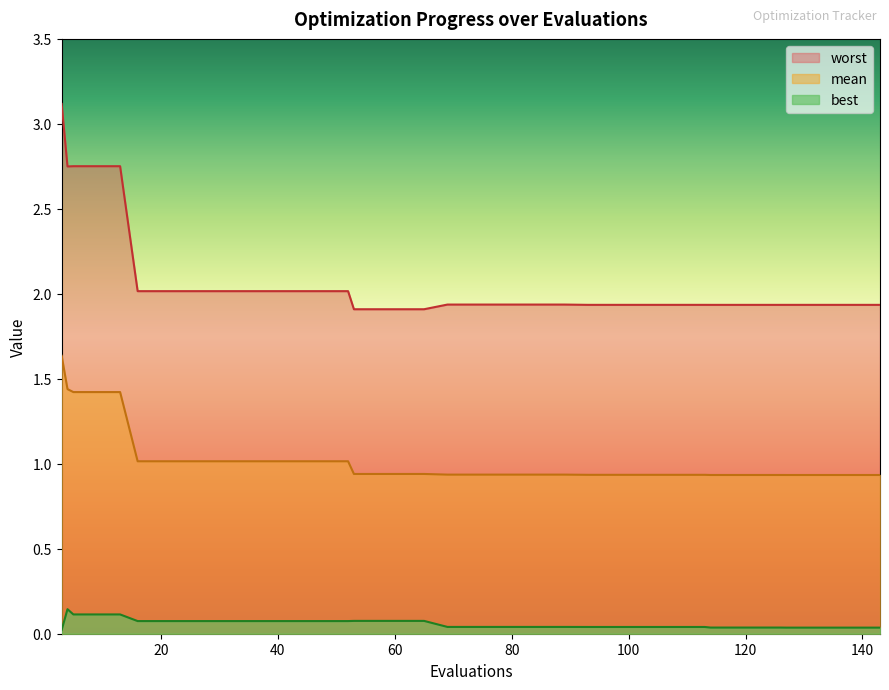

What is the total value across all series at 139?

2.9